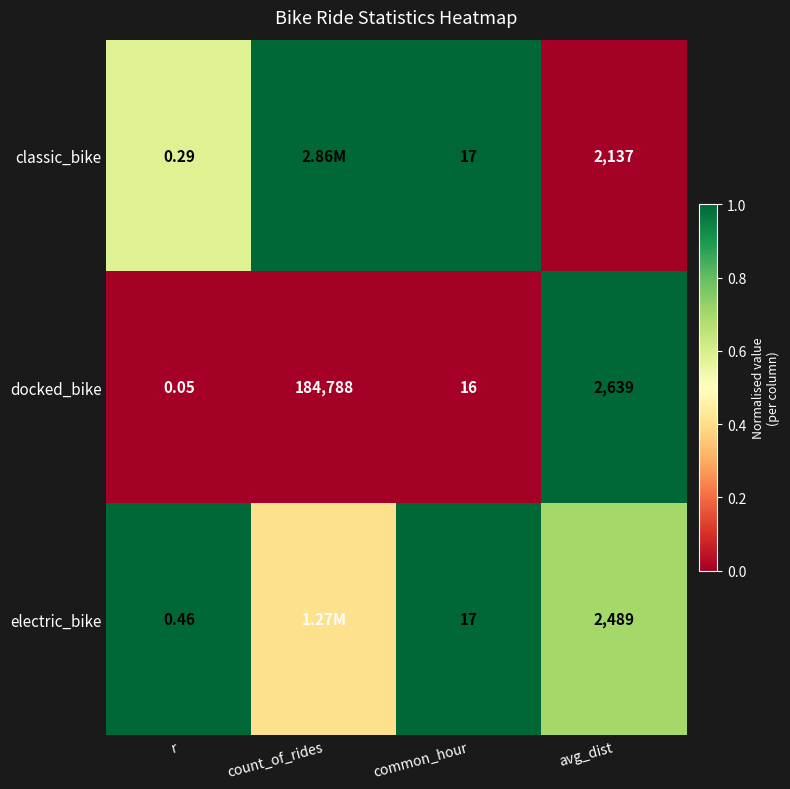

Rank the categories by docked_bike value from lowest to highest.

r, common_hour, avg_dist, count_of_rides